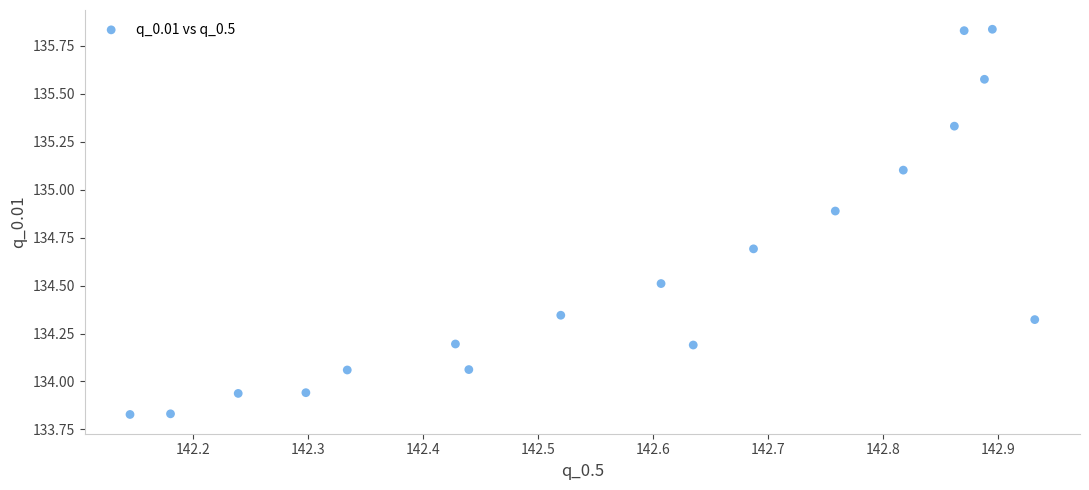

What is the range of X values (max minus min)?

0.8